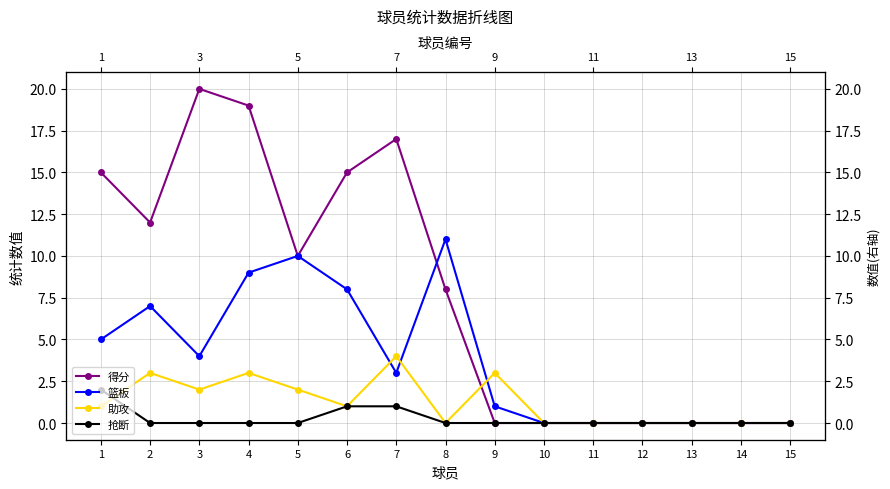

At which category does 得分 reach its first local valley?

2